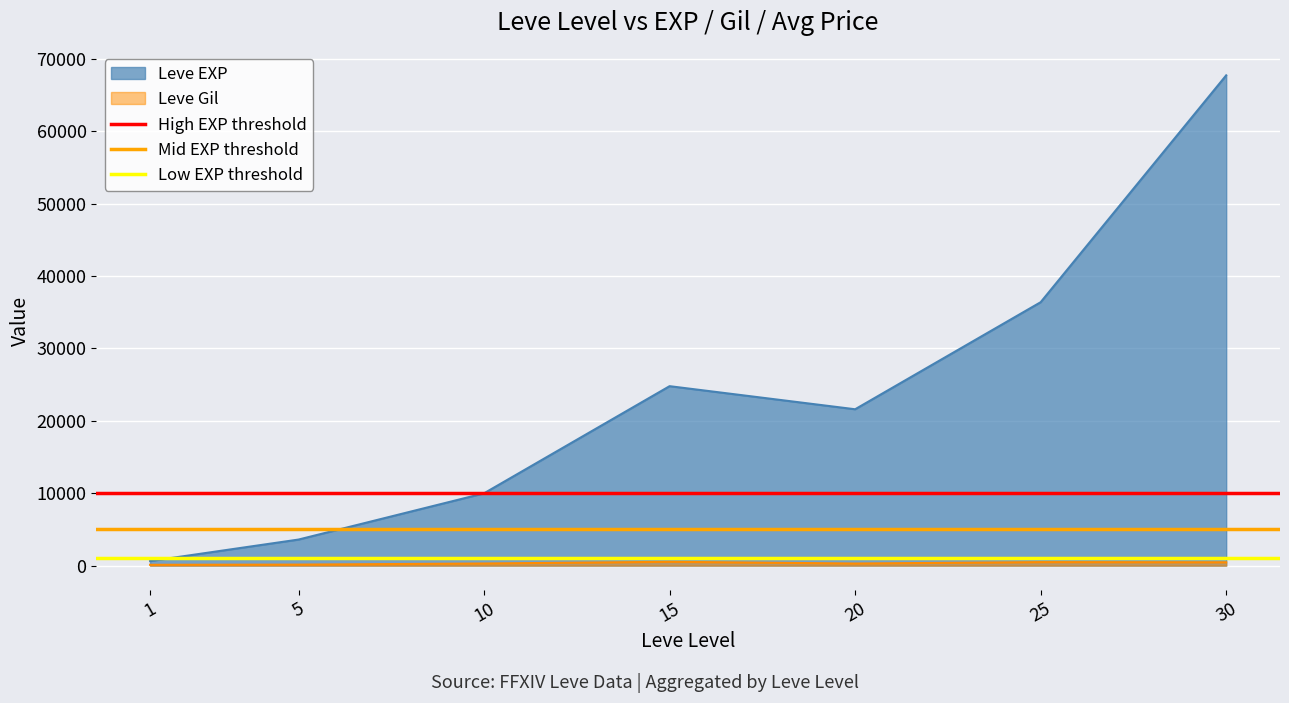

Is the value of Leve Gil at 15 greater than the value of Leve EXP at 5?

No